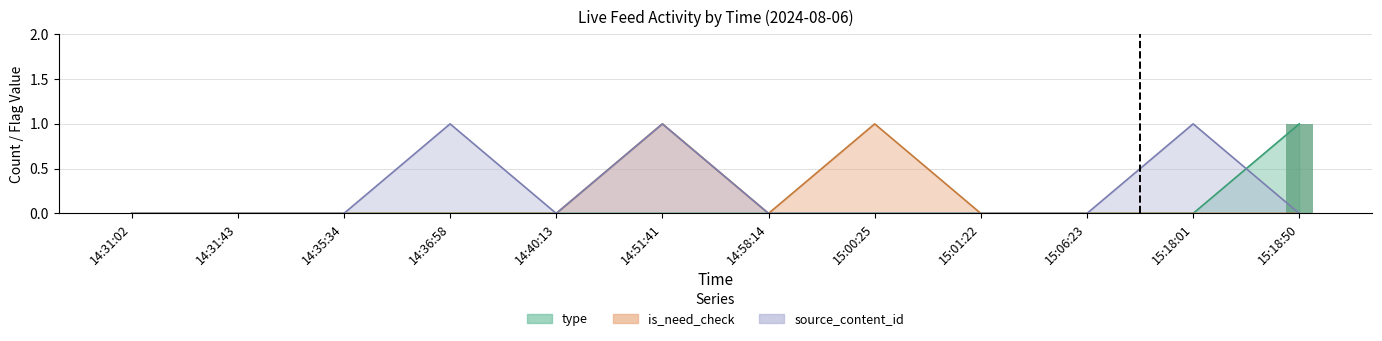

The value of type at 15:00:25 is -1. True or false?

False